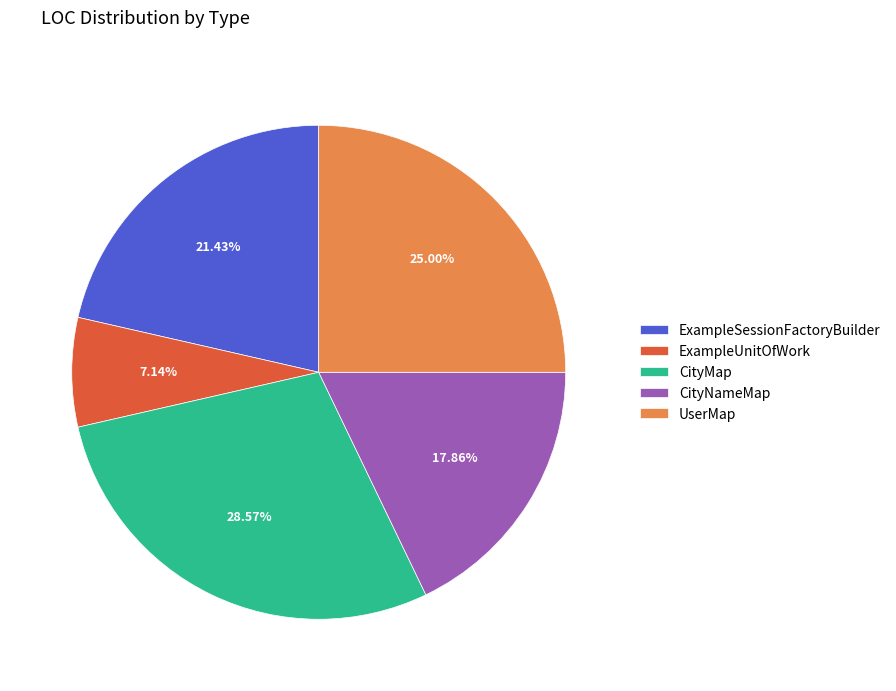

How many slices are in this pie chart?

5